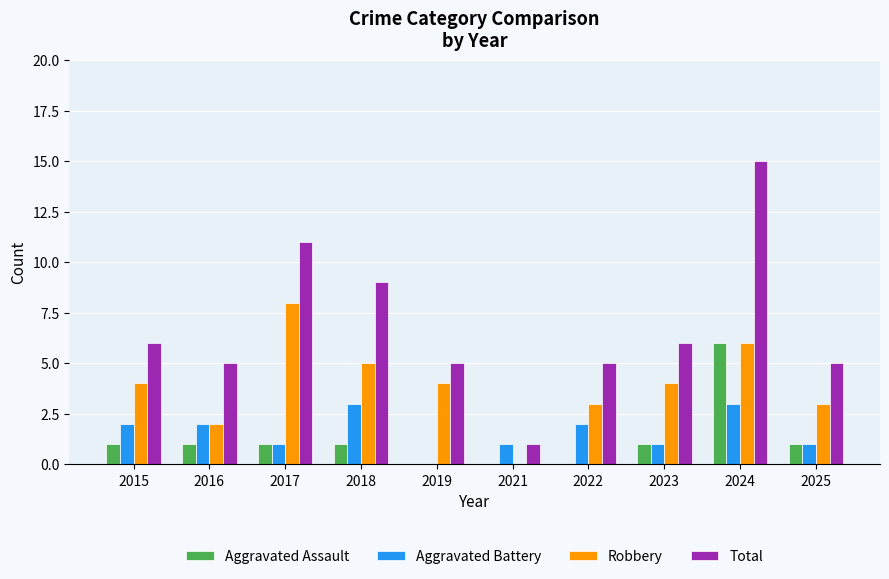

Are the bars grouped side by side (vs. stacked)?

Yes